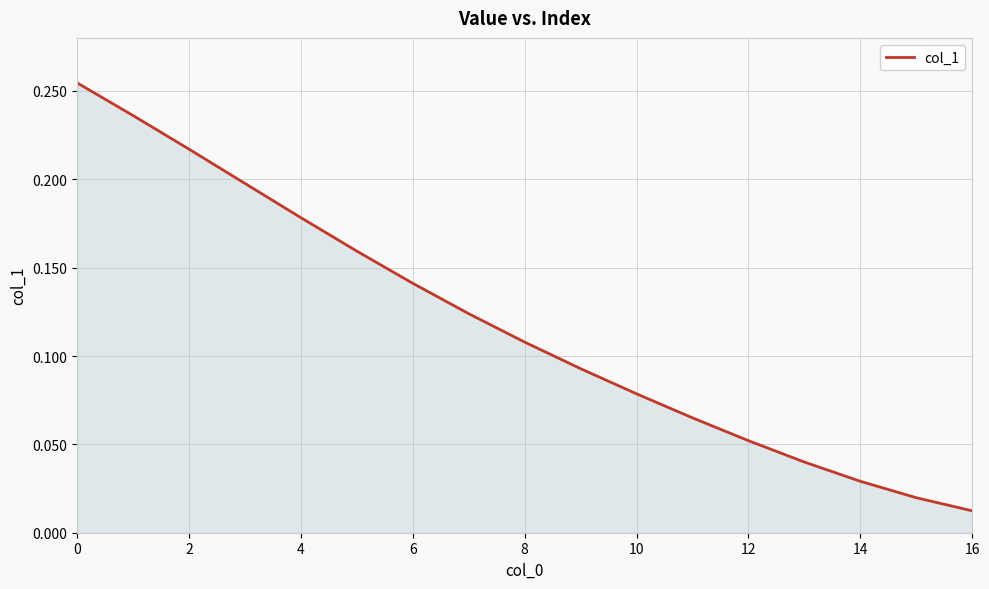

Reading right to left, list all the values displayed in this chart.

0.0	0.0	0.0	0.0	0.1	0.1	0.1	0.1	0.1	0.1	0.1	0.2	0.2	0.2	0.2	0.2	0.3